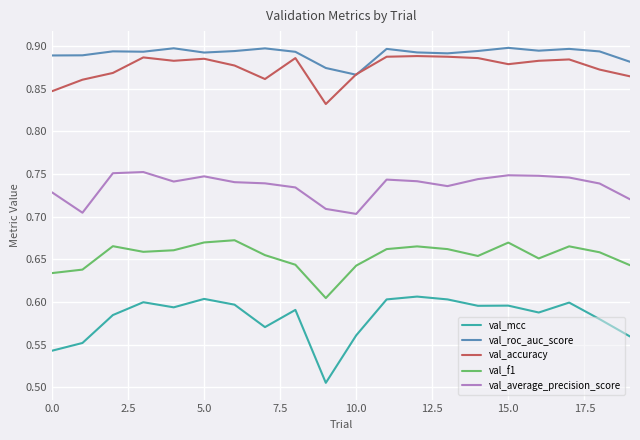

True or false: val_average_precision_score and val_f1 intersect in this chart.

False